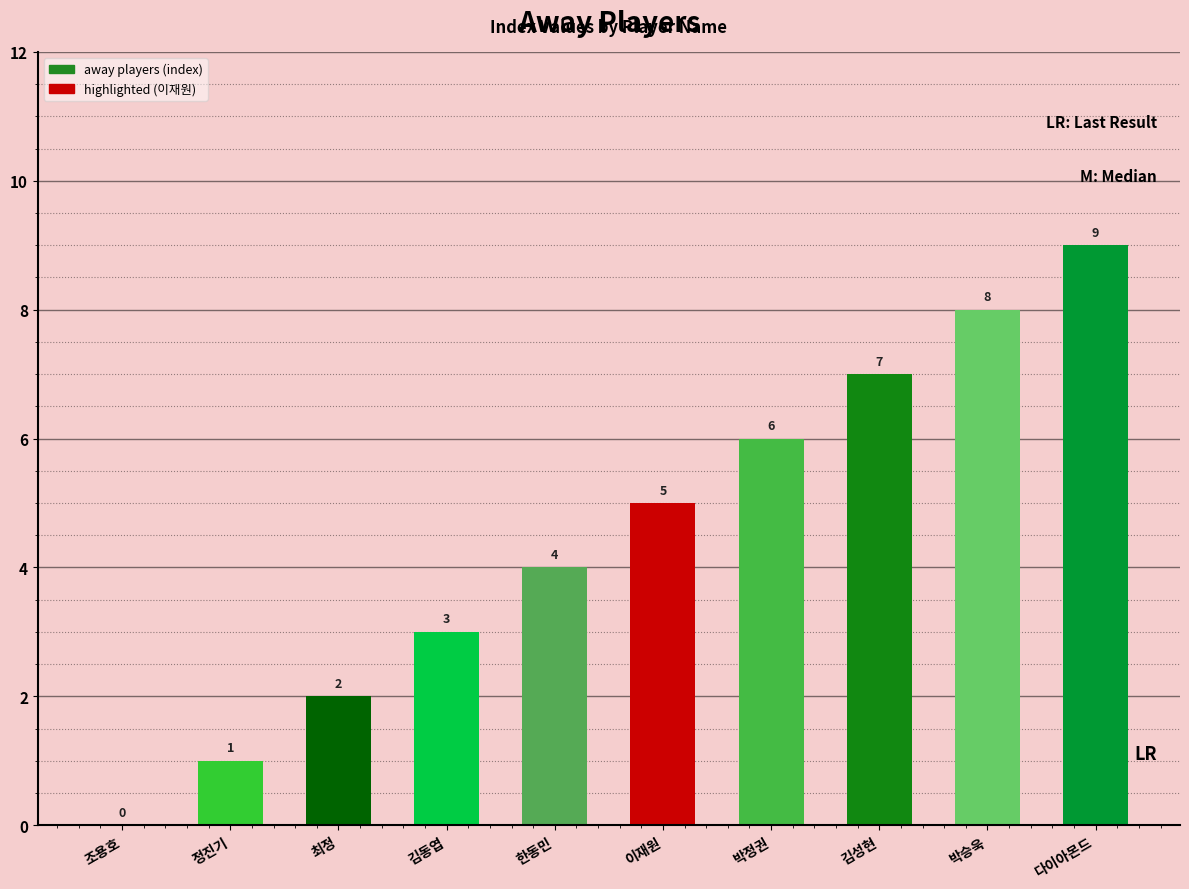

Is it true that the value at 최정 is 1?

False